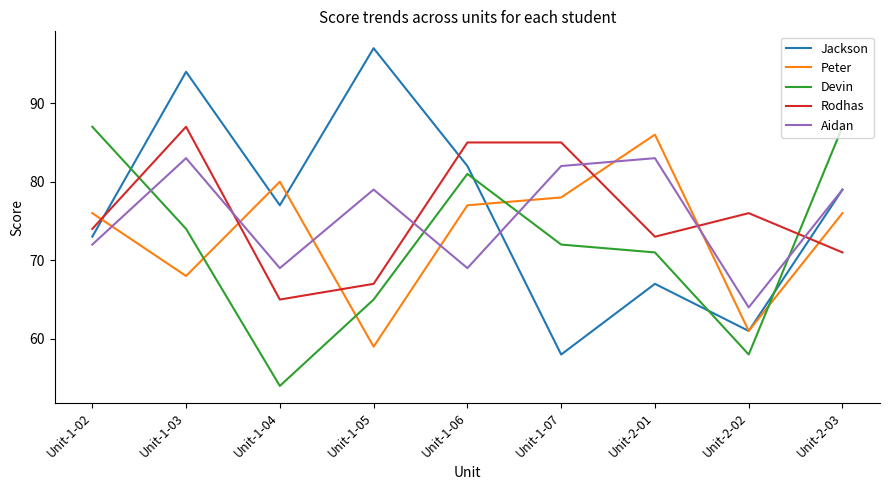

The Devin series shows 91 at Unit-2-02. True or false?

False